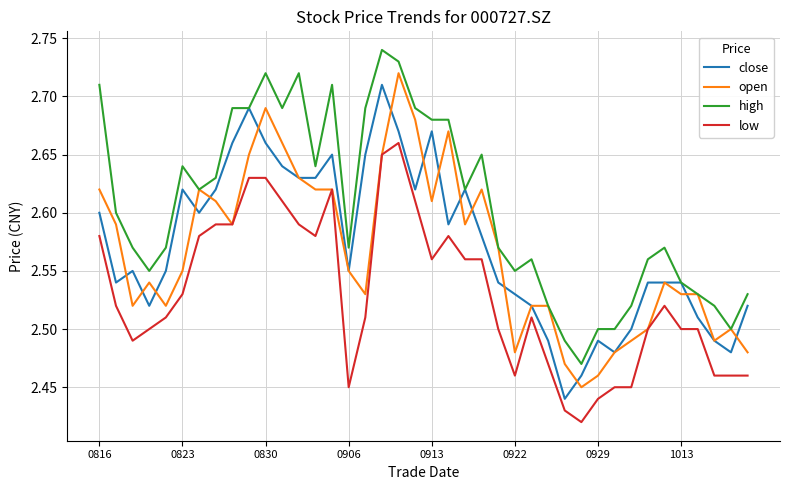

True or false: close and low intersect in this chart.

False